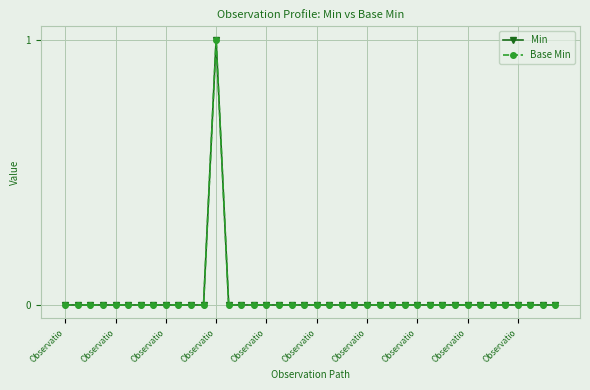

Is this an area chart (filled region under the line)?

No